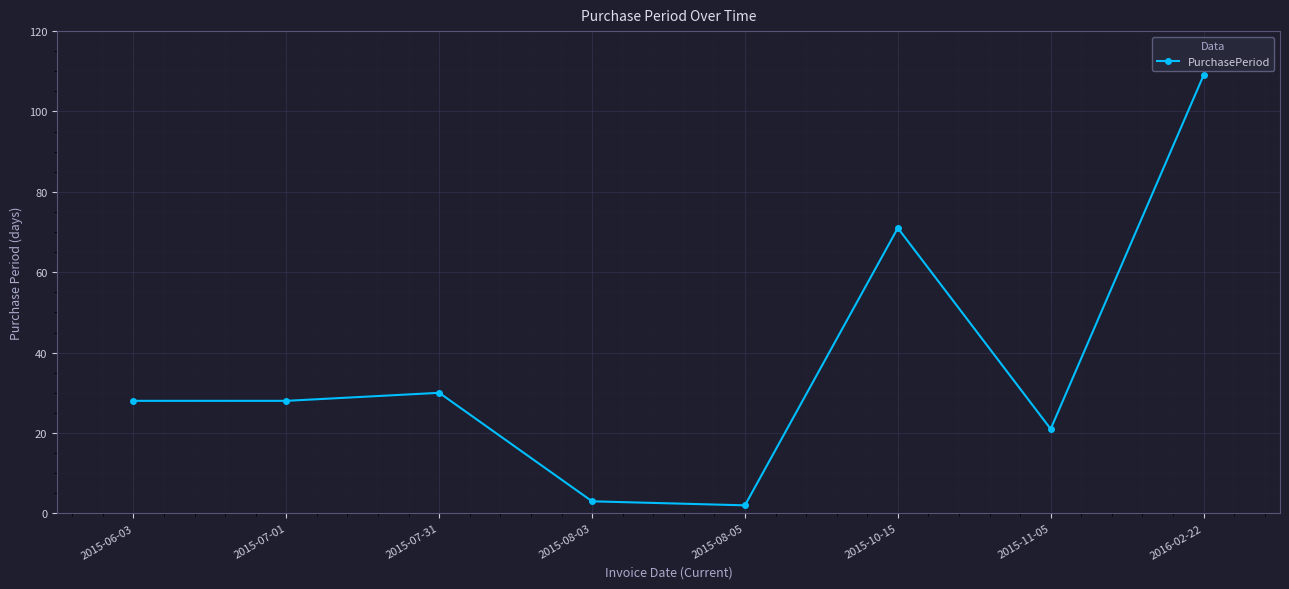

Count the number of data series in this chart.

1